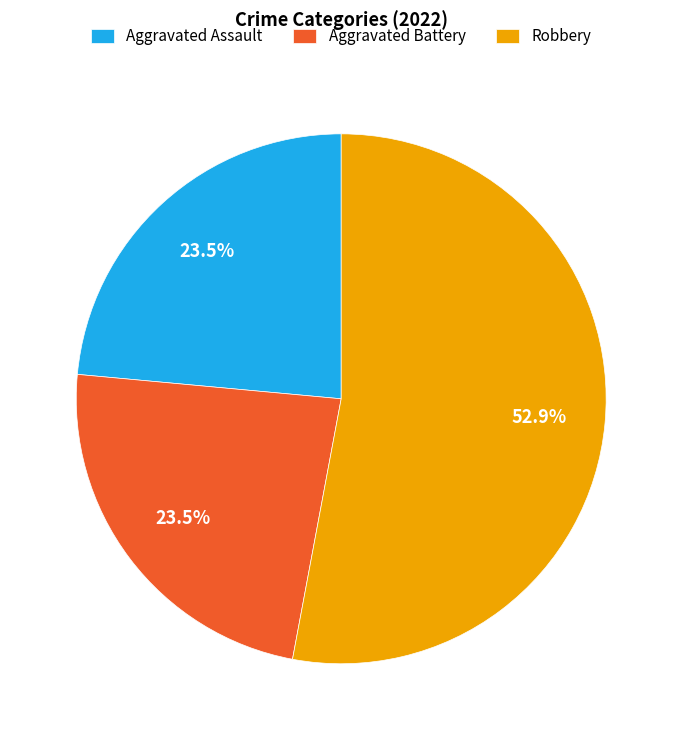

Which has a higher value, Aggravated Battery or Robbery?

Robbery